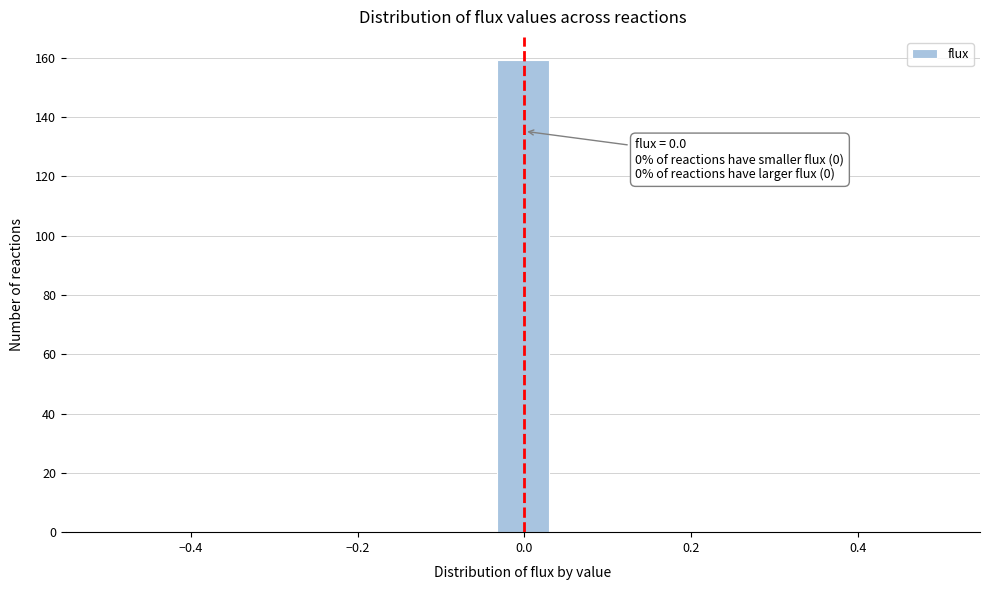

Around what value on the x-axis is the tallest bar? Give the approximate position of its centre, as read against the axis.

0.00